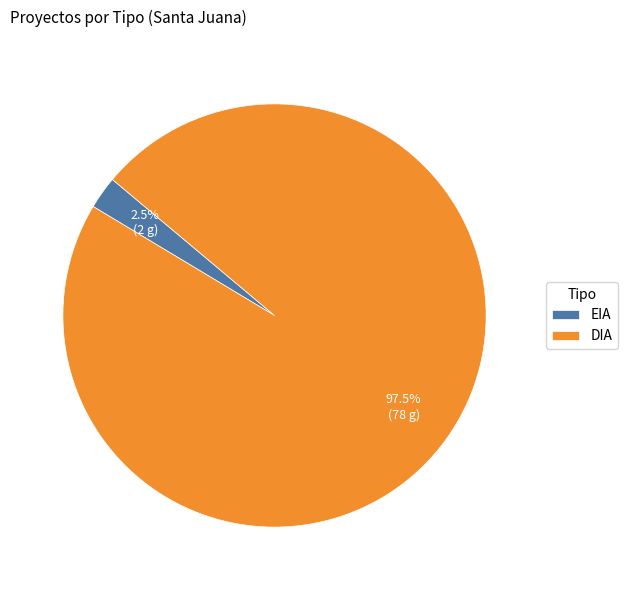

How many slices are in this pie chart?

2